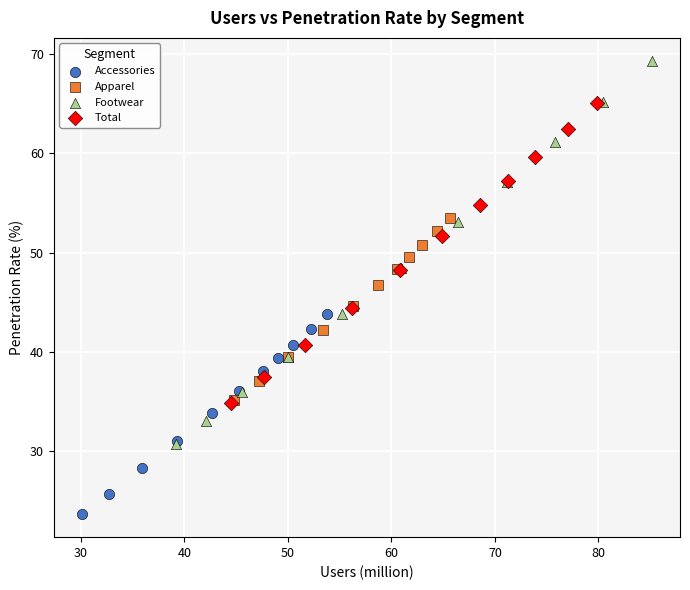

Which series has the largest Y range (max minus min)?

Footwear